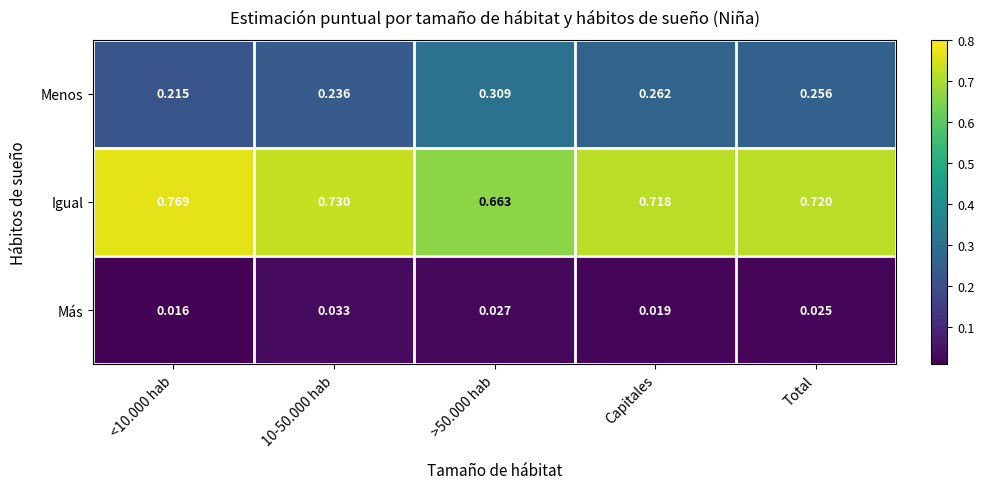

Which series has the widest spread of values?

Igual